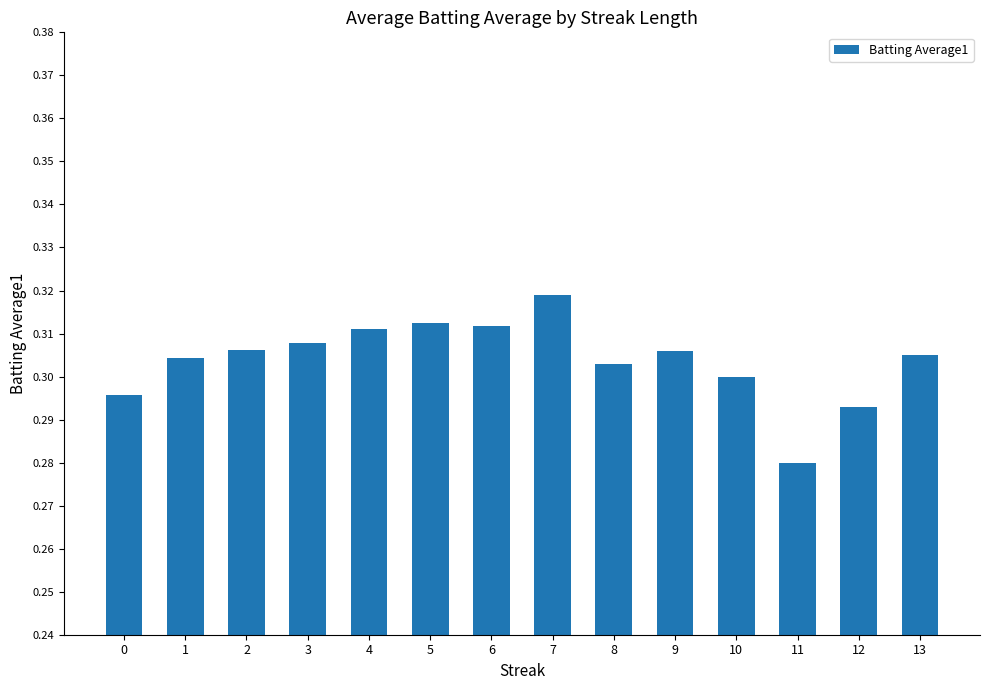

Are the bars grouped side by side (vs. stacked)?

No